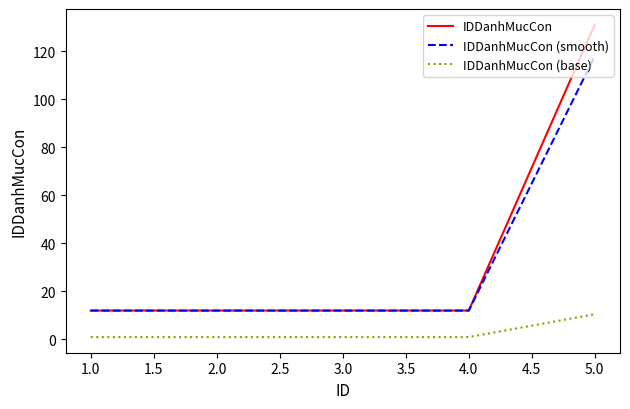

True or false: IDDanhMucCon (base) and IDDanhMucCon (smooth) intersect in this chart.

False